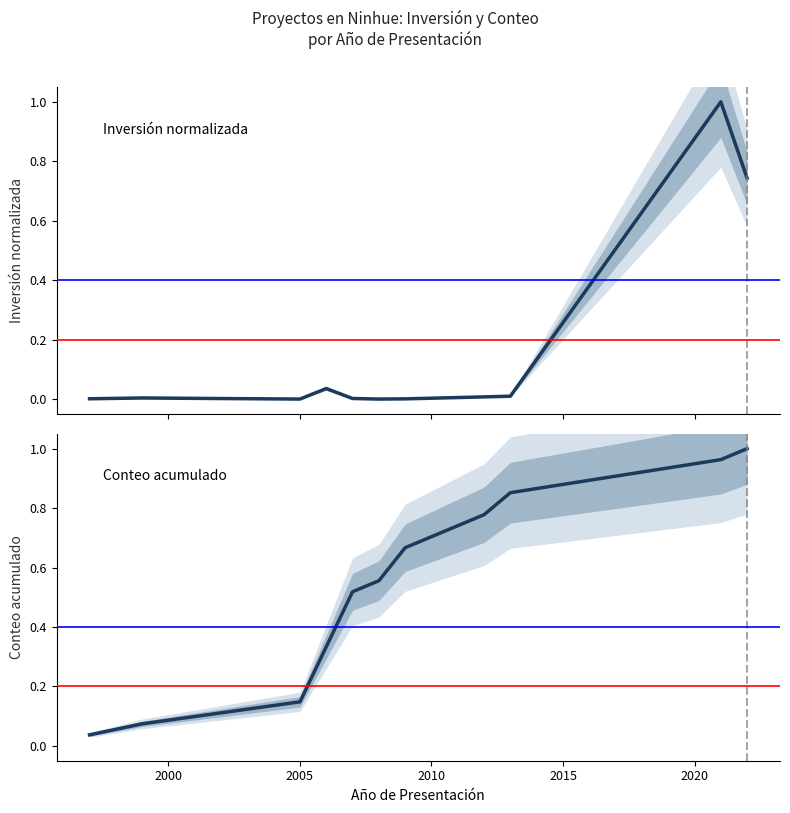

After their last crossing, which series has the higher values: Inversión(MMU$) or Conteo acumulado?

Conteo acumulado